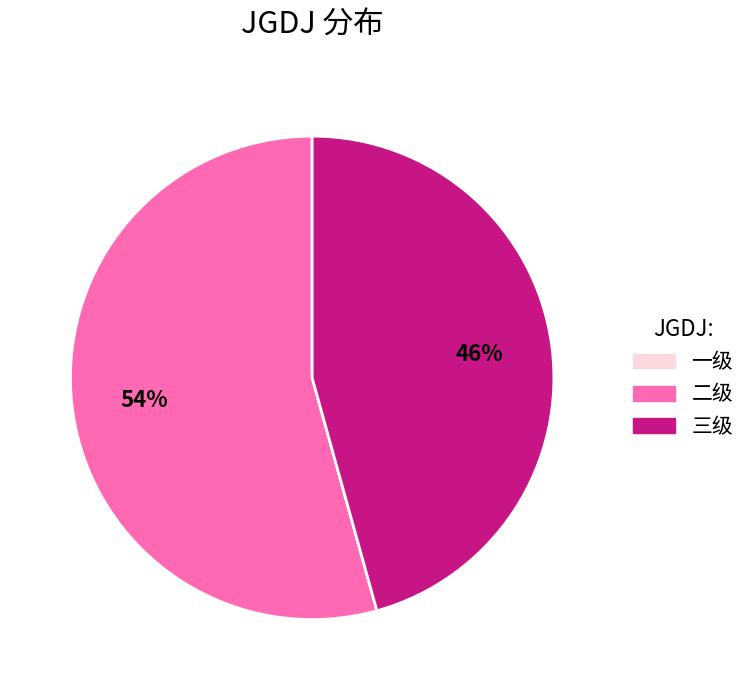

How many segments does this pie chart have?

2